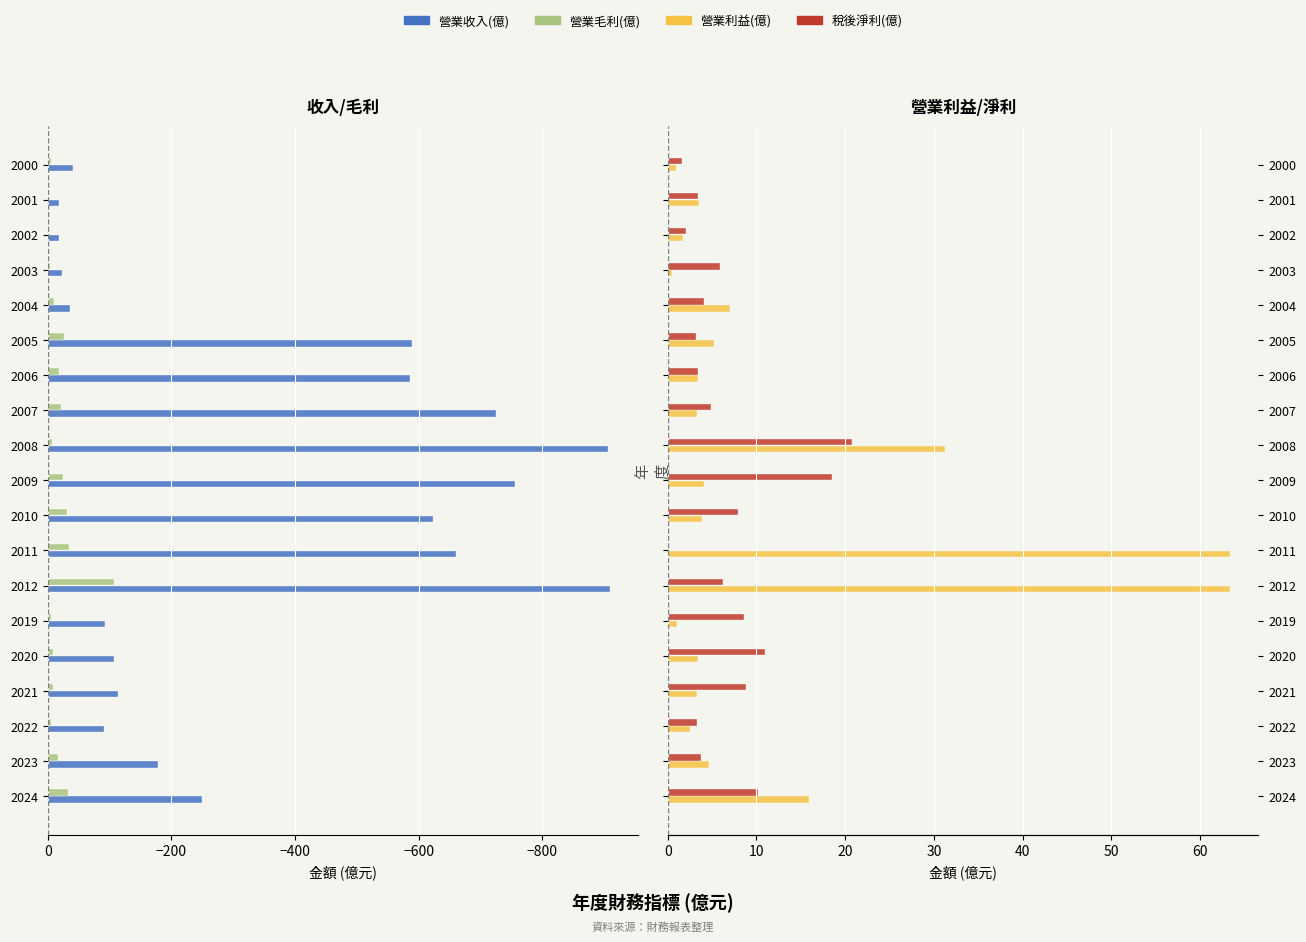

Is it true that 營業收入(億) equals -756.0 at 2009?

True